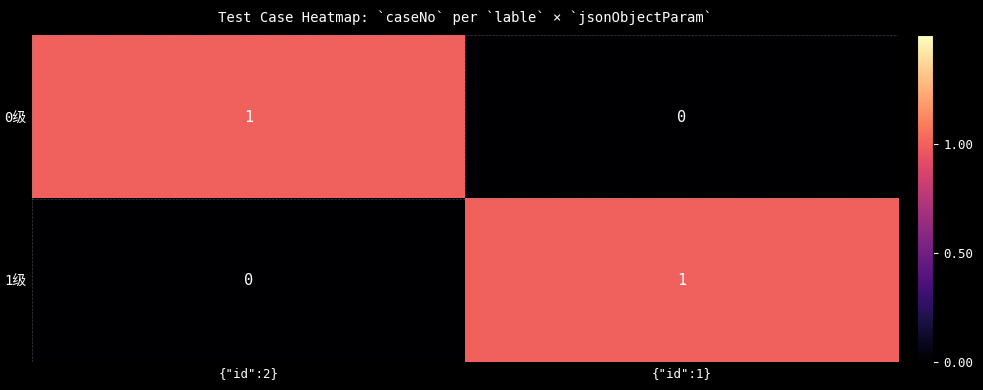

What is the difference between the highest and lowest values at {"id":2}?

1